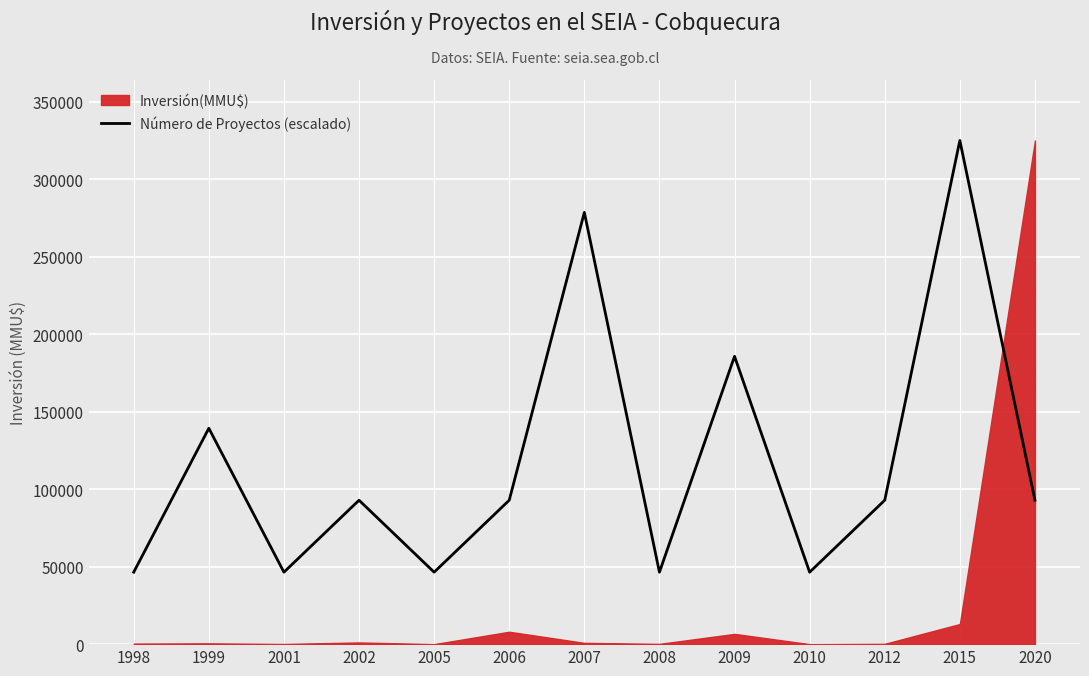

Is it true that the value at 2006 is 24323.2?

False